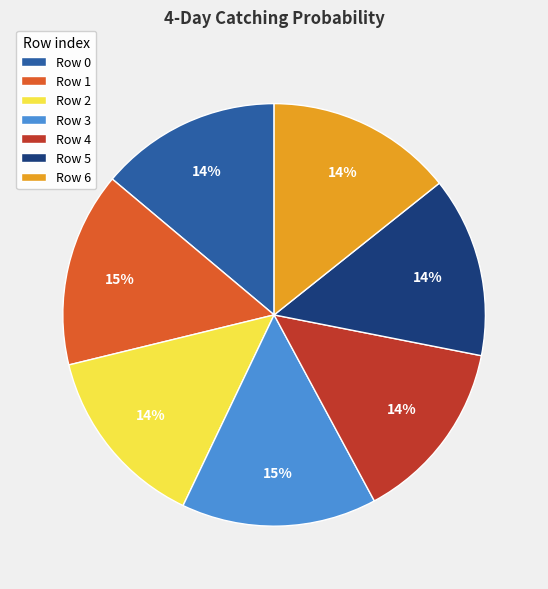

To the nearest percent, what portion does Row 2 represent?

14%